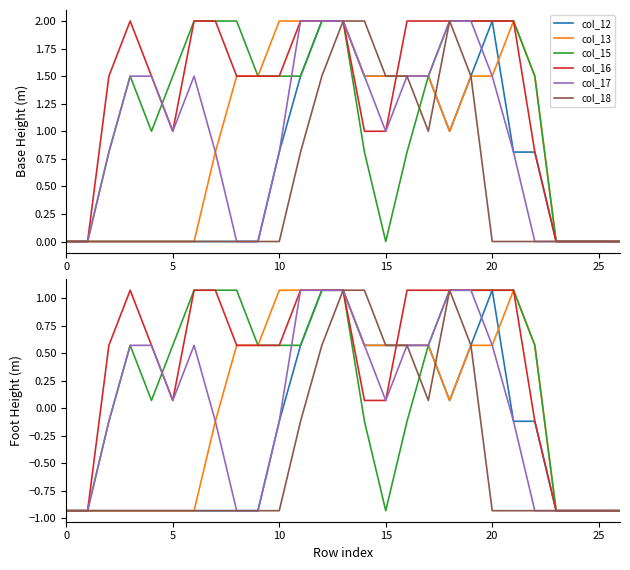

Where does the col_12 series first go above 0?

11